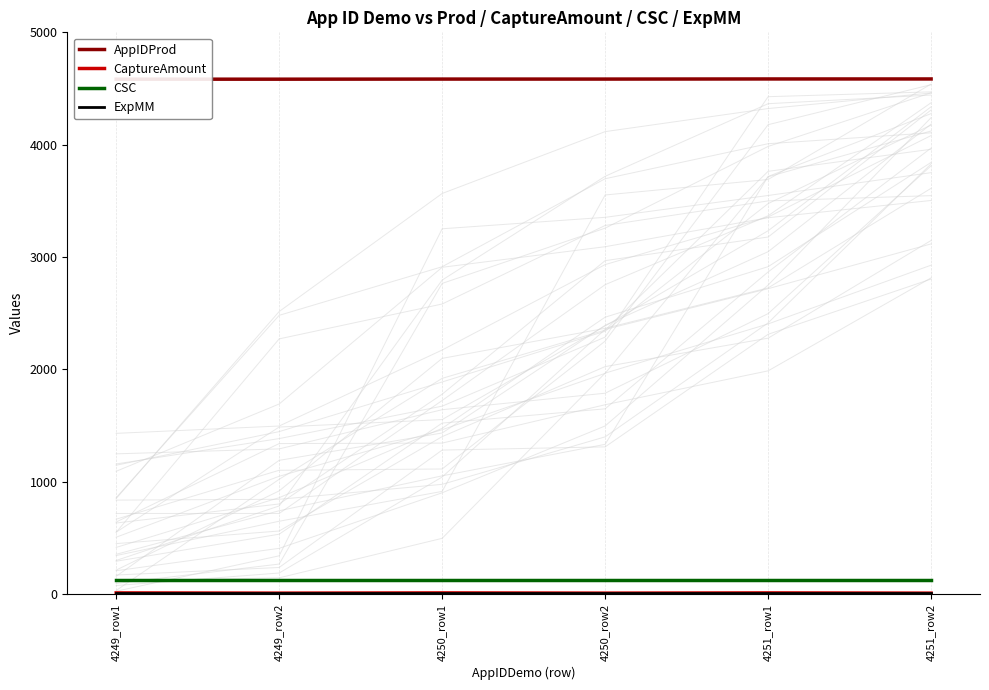

Which category has the lowest value in the CaptureAmount series?

4249_row2